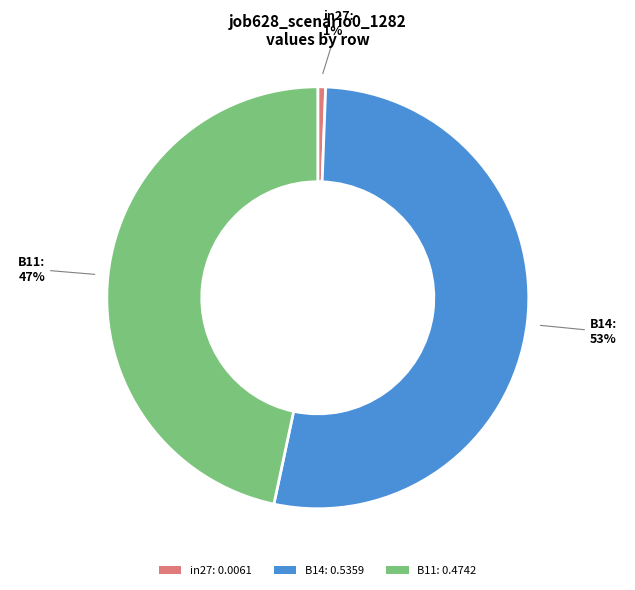

Between B11 and B14, which is larger?

B14